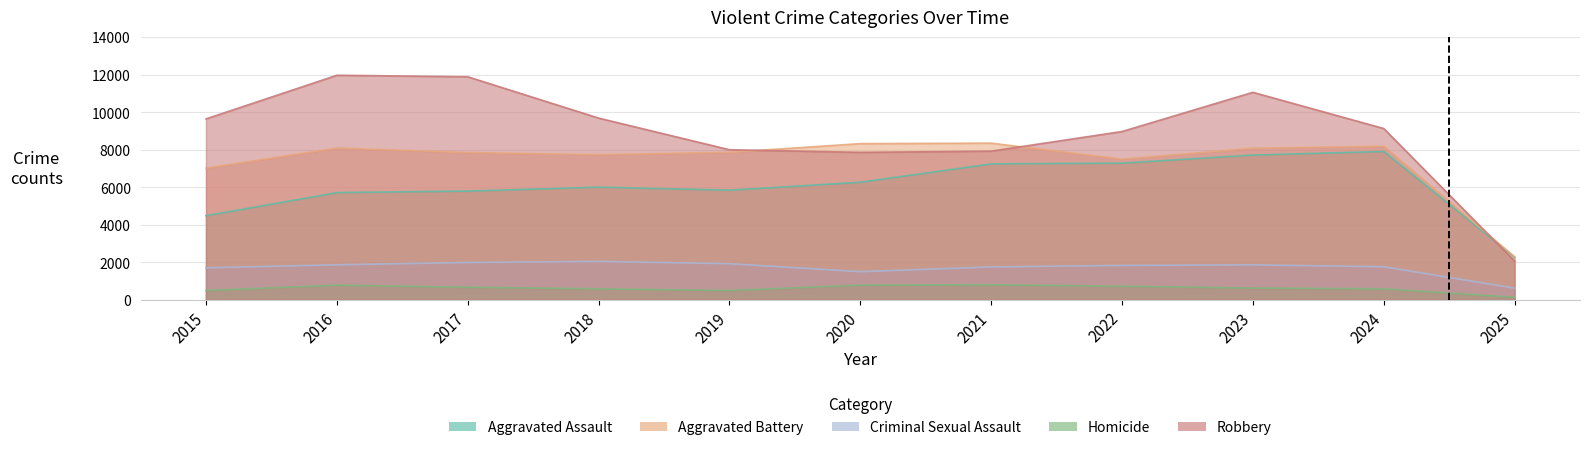

True or false: Aggravated Battery and Homicide cross at least once.

False